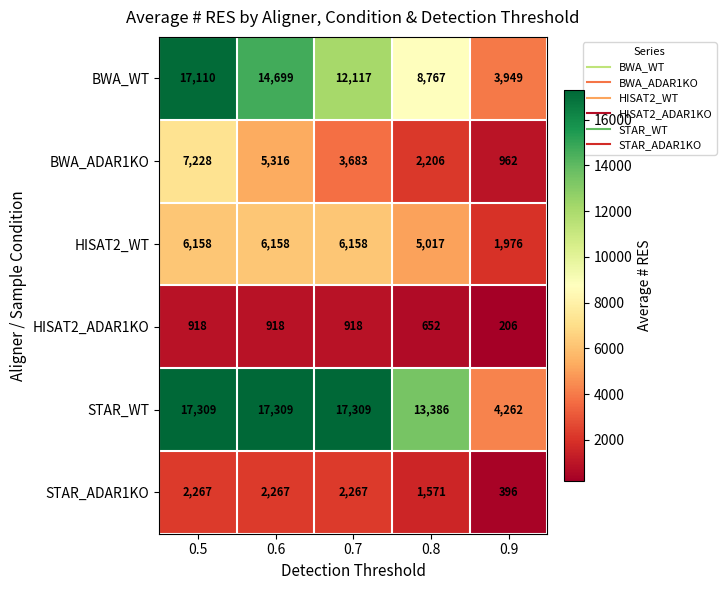

What is the spread (max minus min) of values at 0.6?

16391